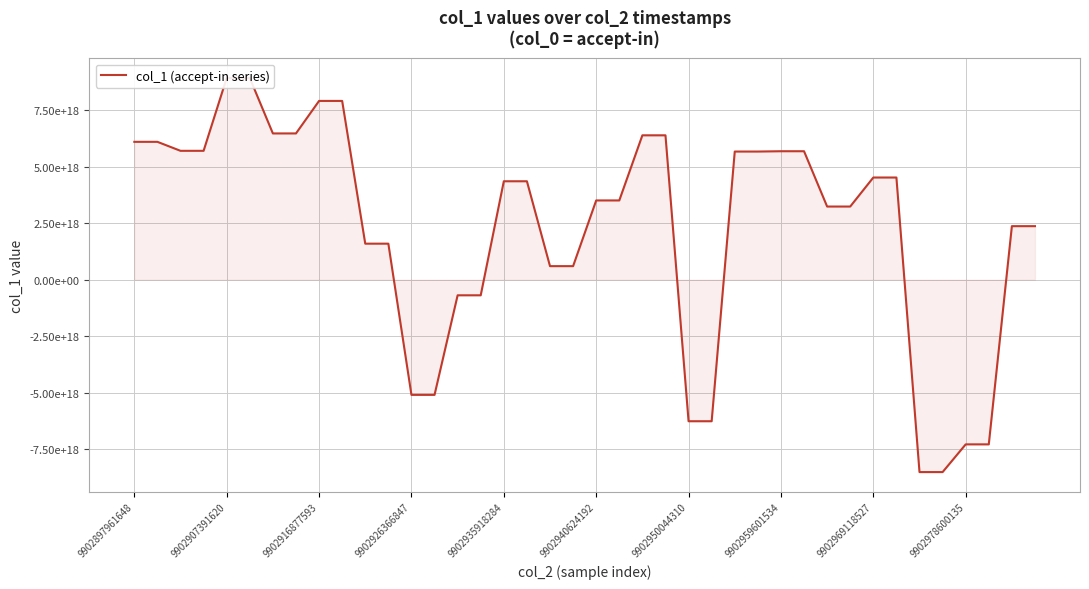

What is the value of the 39th point from the left?

2370897754356758016